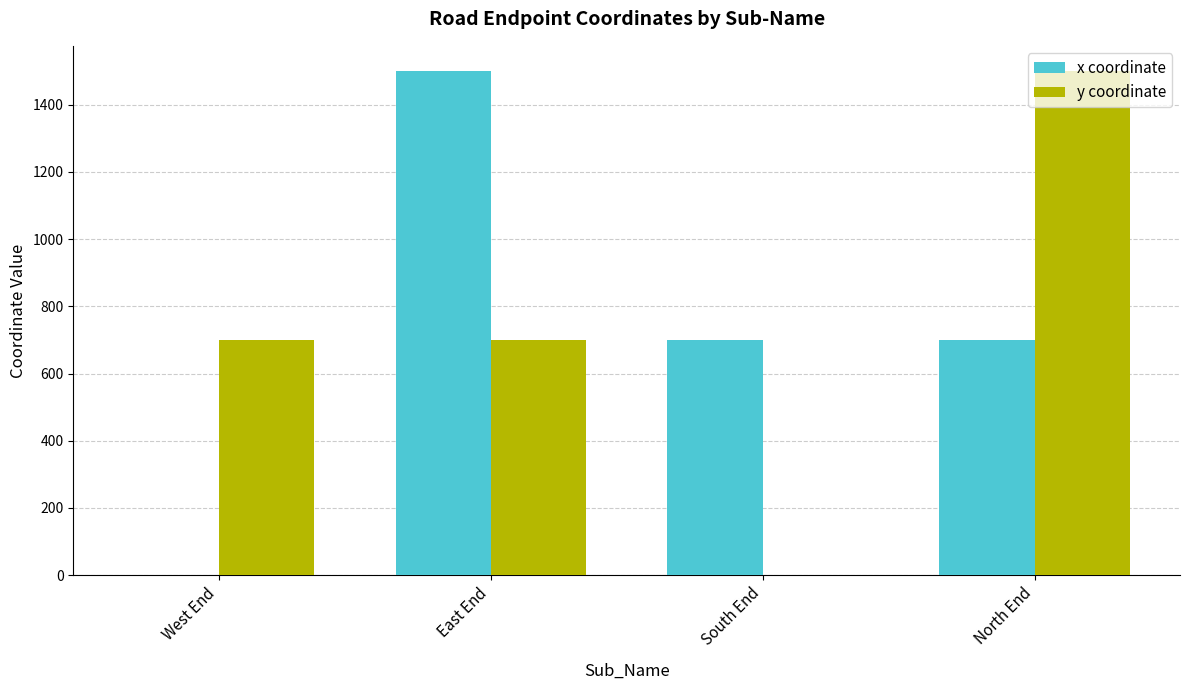

Is it true that y coordinate equals 1018 at East End?

False